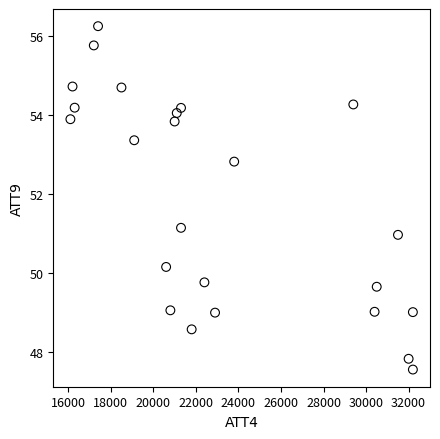

What is the range of X values (max minus min)?

16100.0